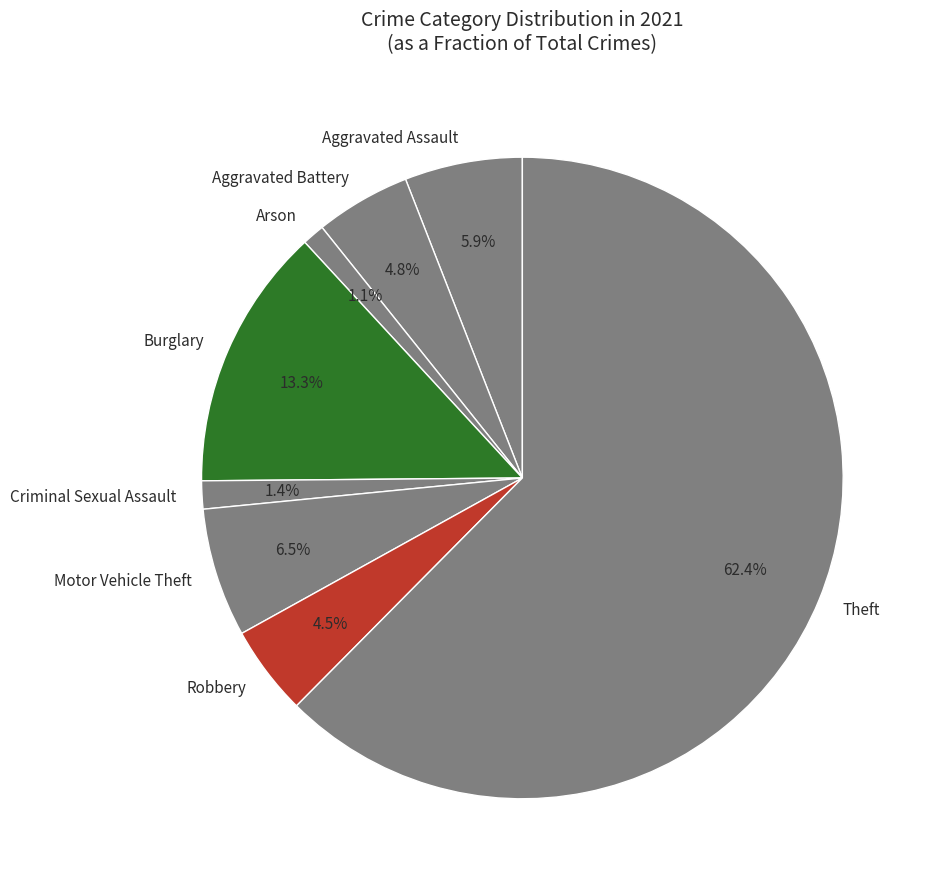

To the nearest percent, what is the average slice percentage?

12%